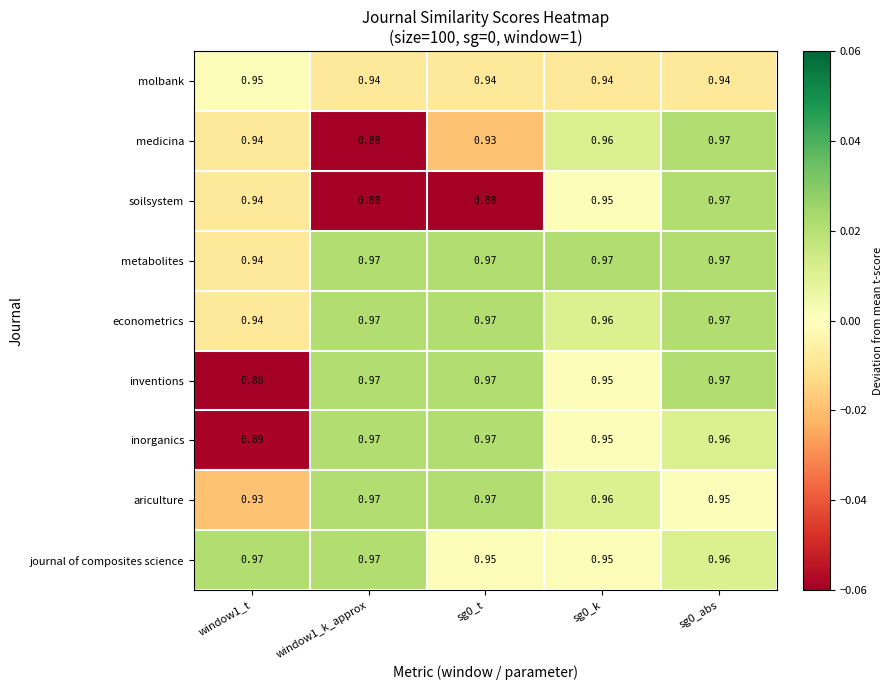

Is the value of metabolites at sg0_abs greater than the value of econometrics at sg0_k?

Yes